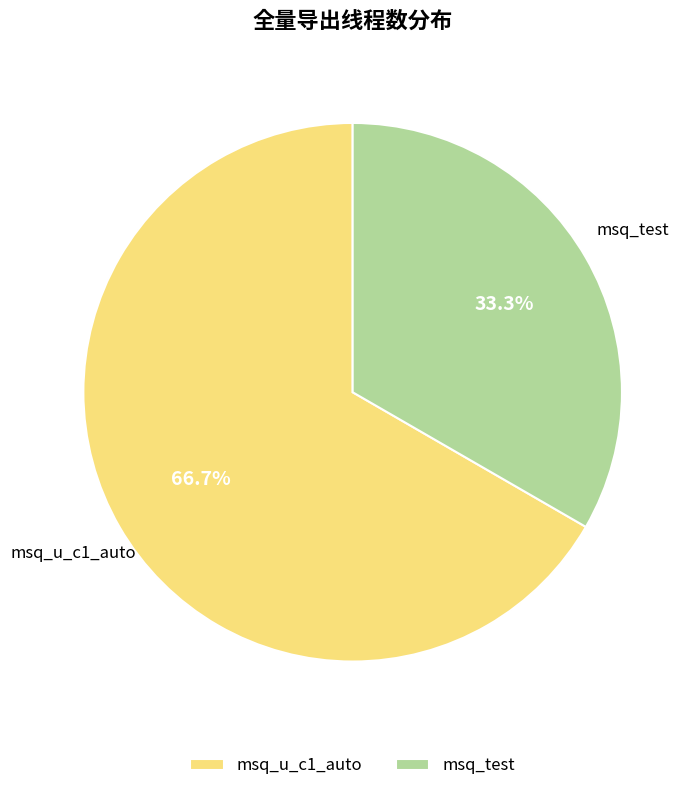

Does msq_test account for over 50% of the chart?

No